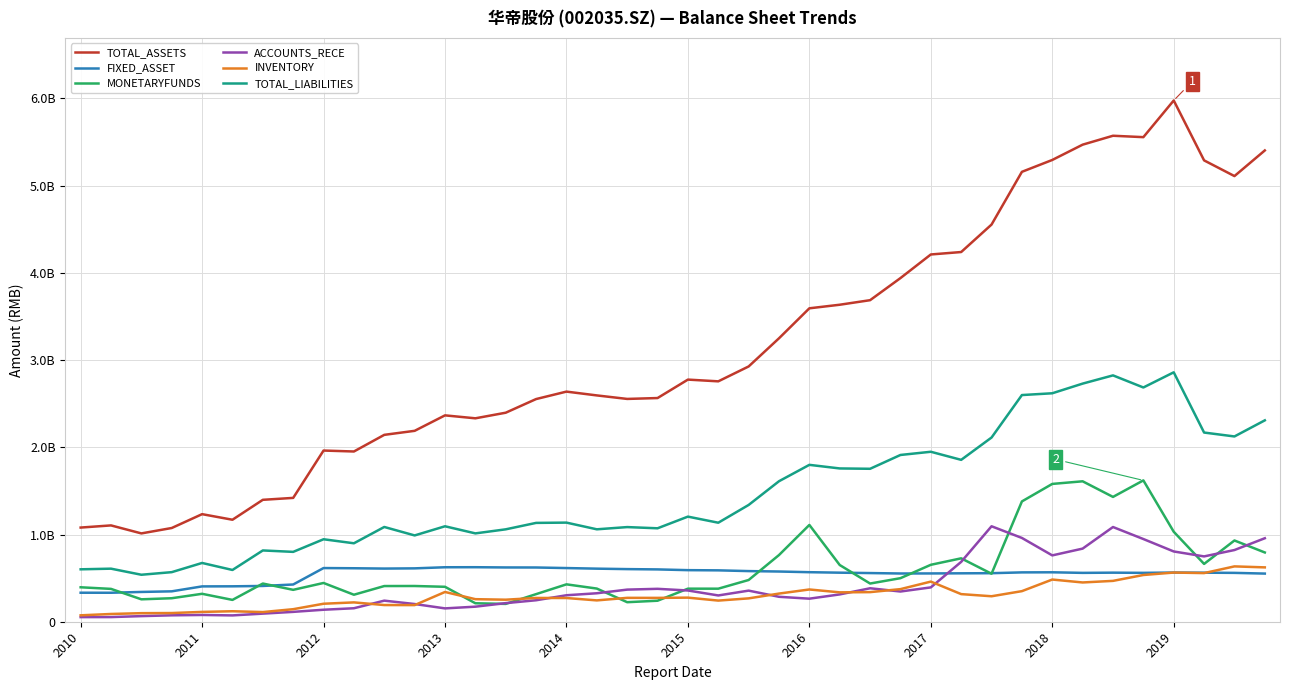

What are all the series names shown in the legend?

TOTAL_ASSETS, FIXED_ASSET, MONETARYFUNDS, ACCOUNTS_RECE, INVENTORY, TOTAL_LIABILITIES